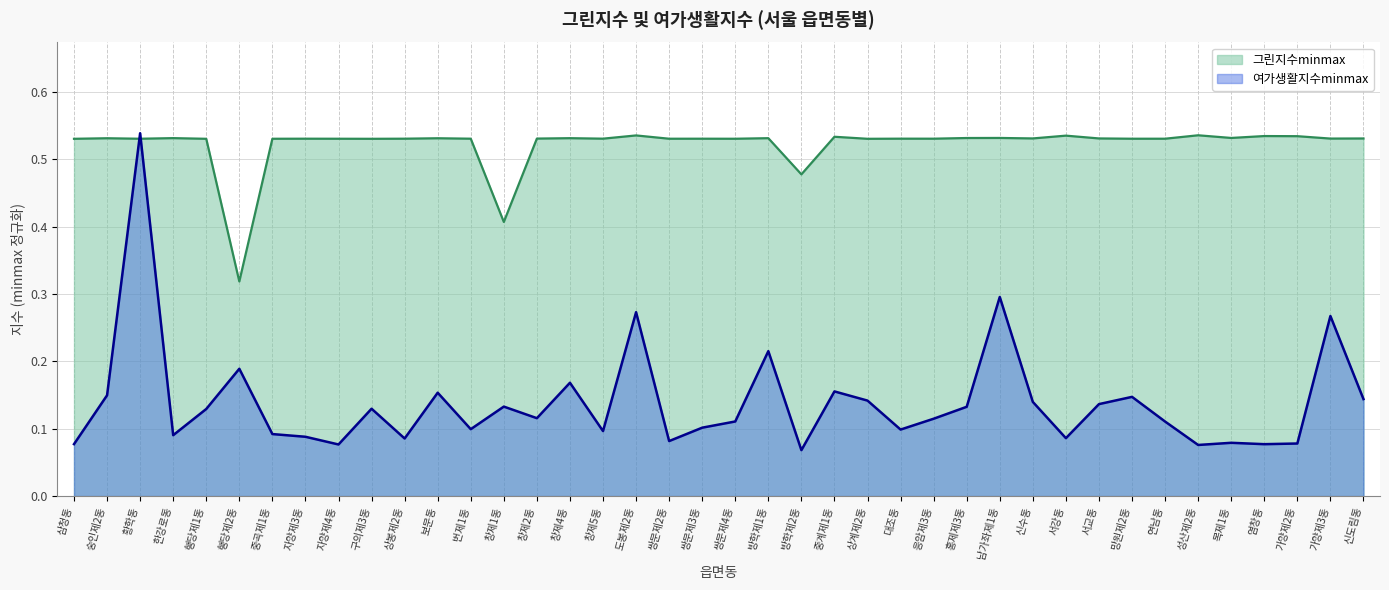

In 여가생활지수minmax, how many points are lower than both neighbors (excluding endpoints)?

12